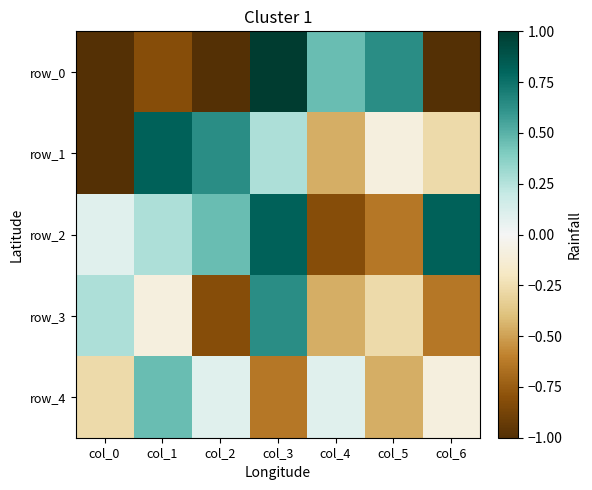

The value of row_3 at col_4 is -0.5. True or false?

True